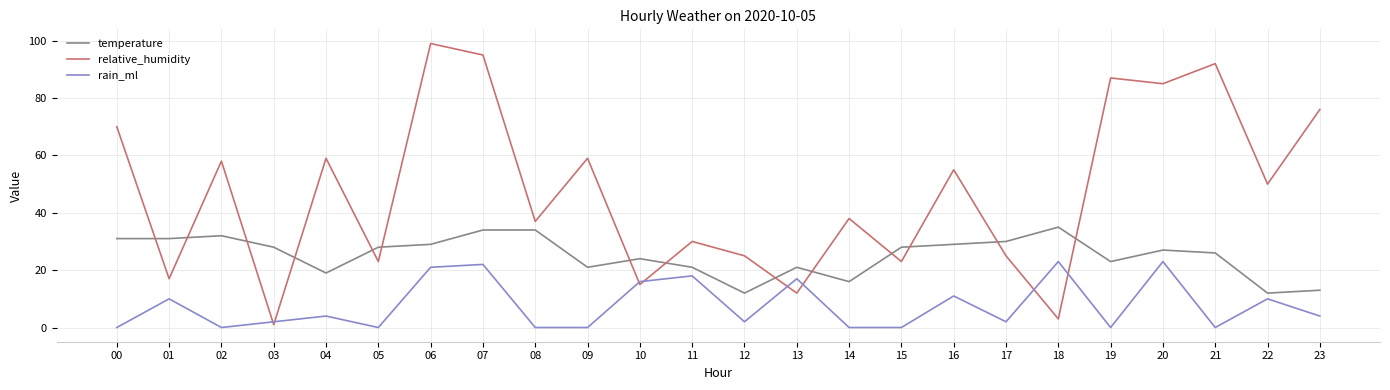

Is it true that relative_humidity equals 12 at 13?

True